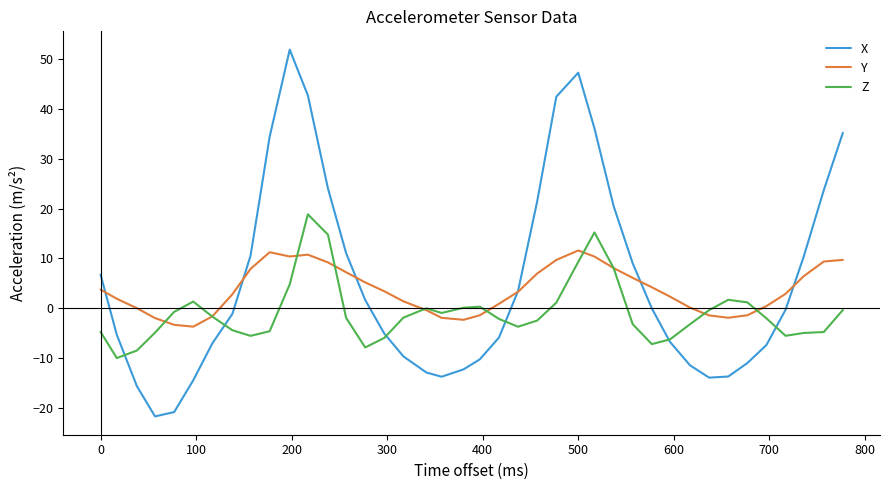

Rank the series by their maximum value, from highest to lowest.

X, Z, Y